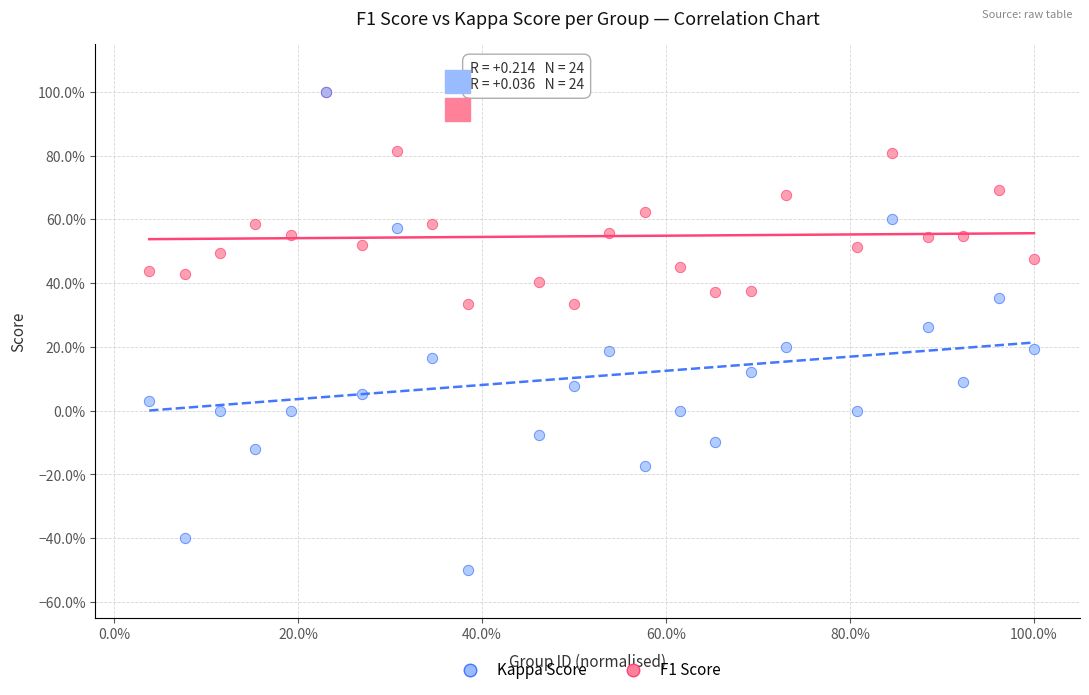

What are all the series names shown in the legend?

Kappa Score, F1 Score